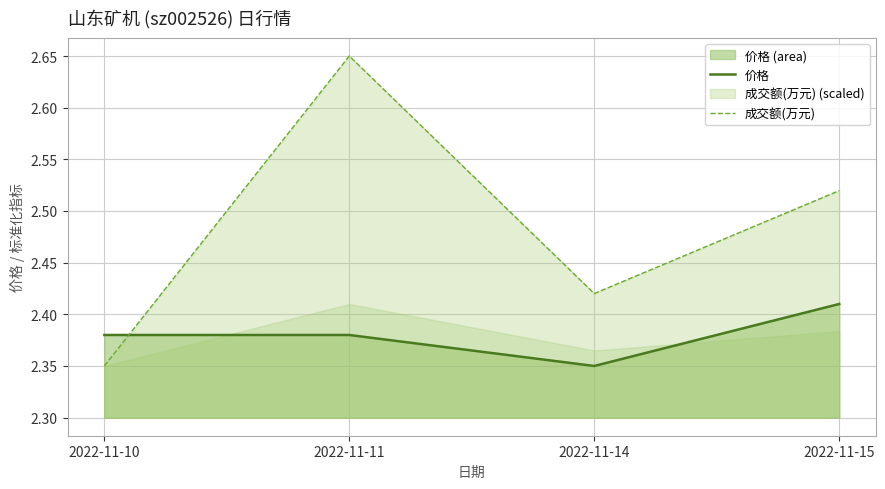

At which category does the chart reach its peak across all series?

2022-11-11